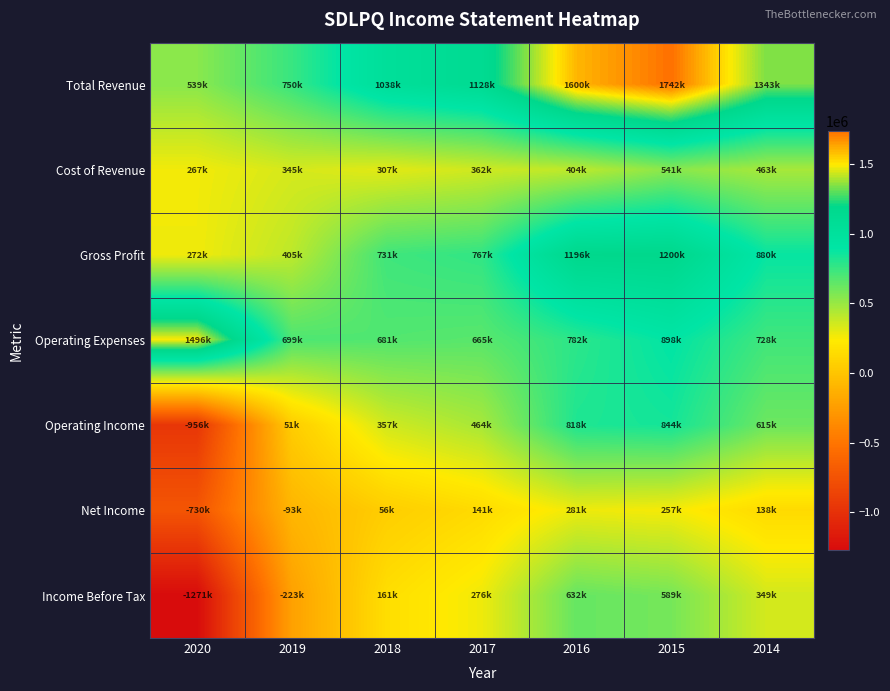

What is the total value across all series at 2019?

1933800